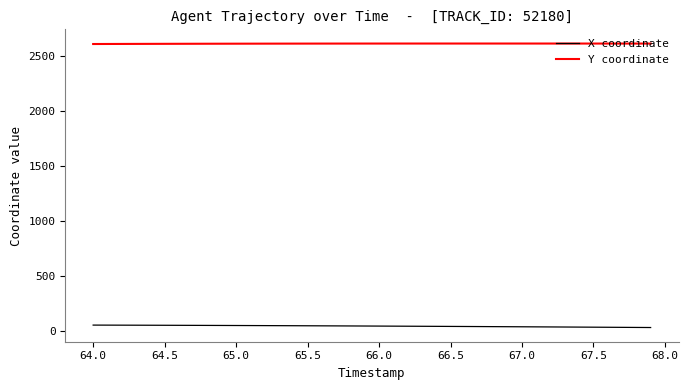

Count the number of categories in the chart.

40